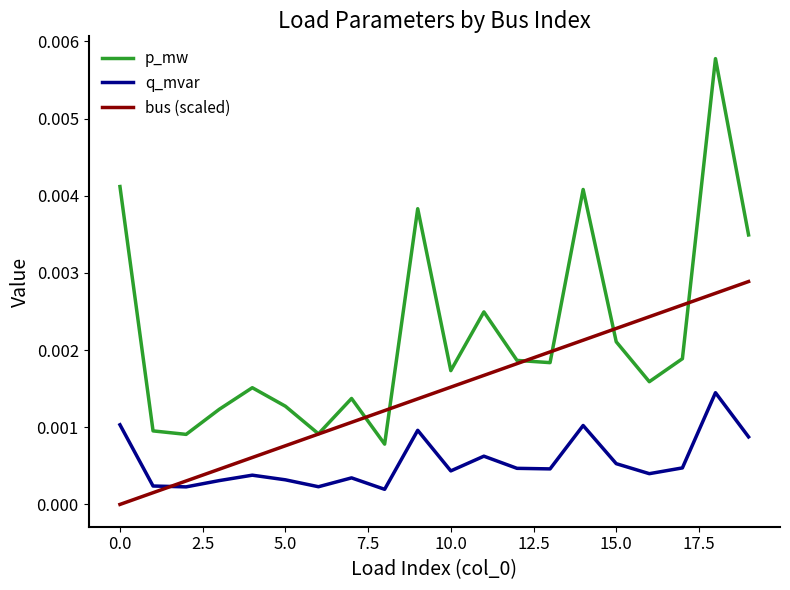

Which series ends up on top after the final intersection of bus (scaled) and p_mw?

p_mw